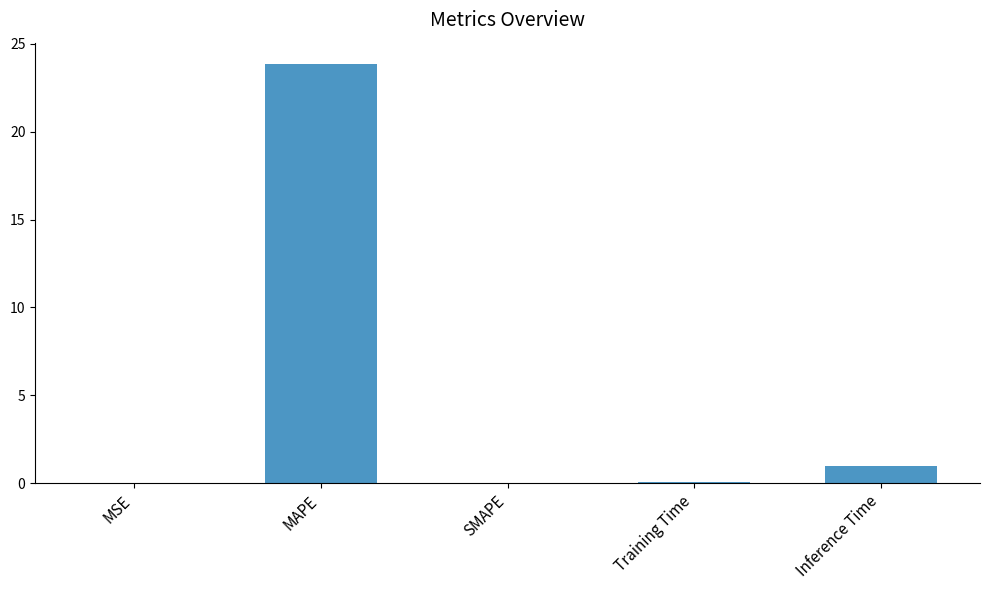

True or false: the data shows 9.5 at SMAPE.

False